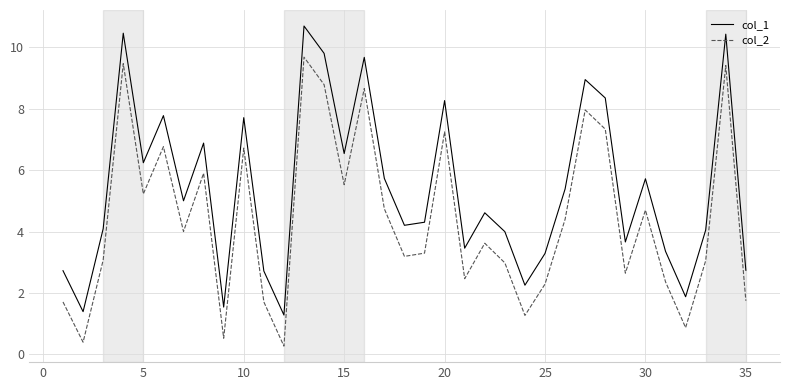

What is the minimum value for col_1?

1.3